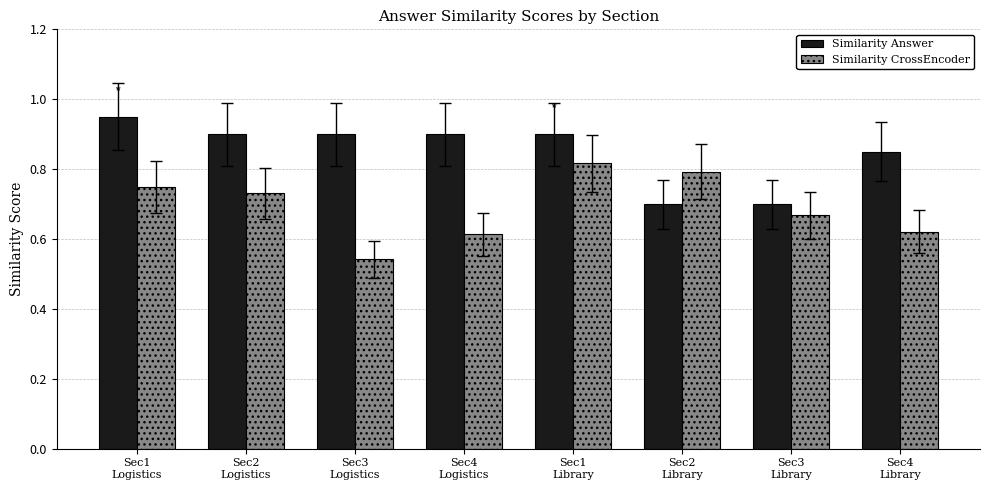

Which series has the largest total across all categories?

Similarity Answer